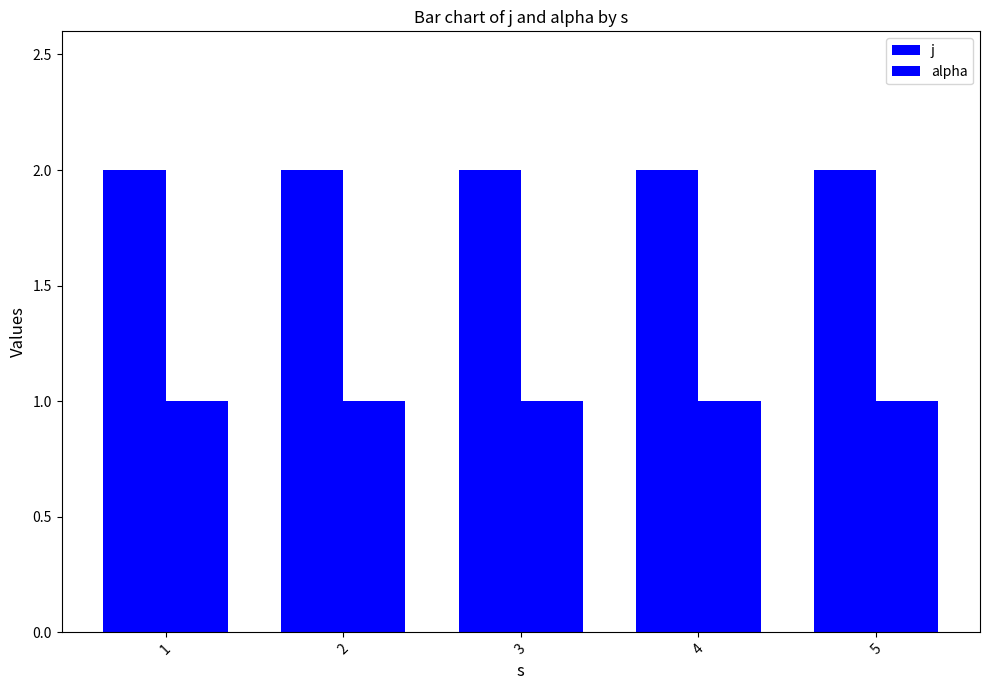

The value of j at 3 is 2. True or false?

True